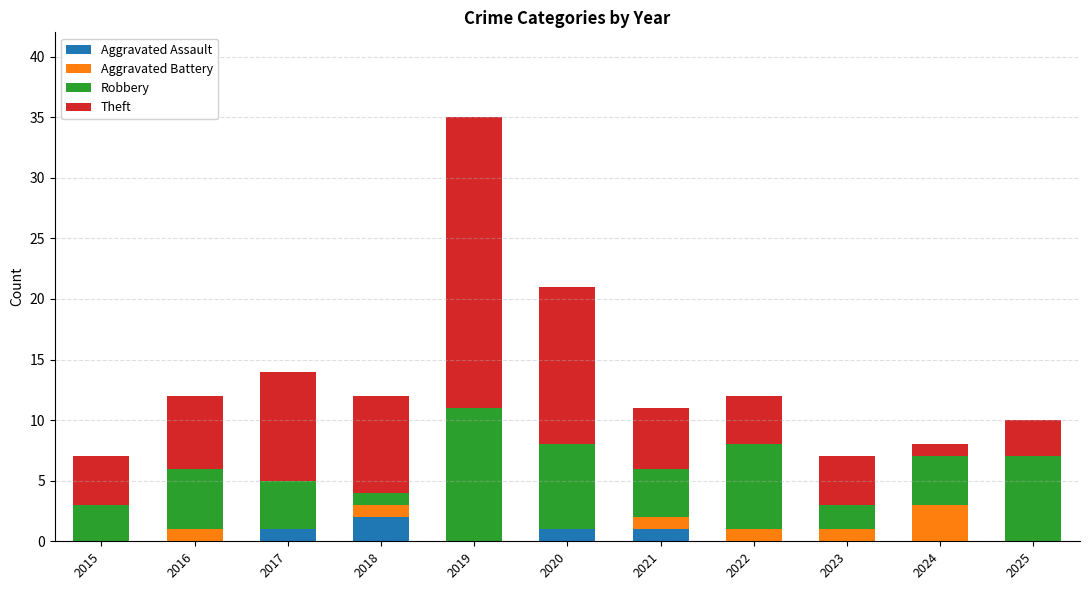

At which label does Aggravated Assault reach its peak?

2018